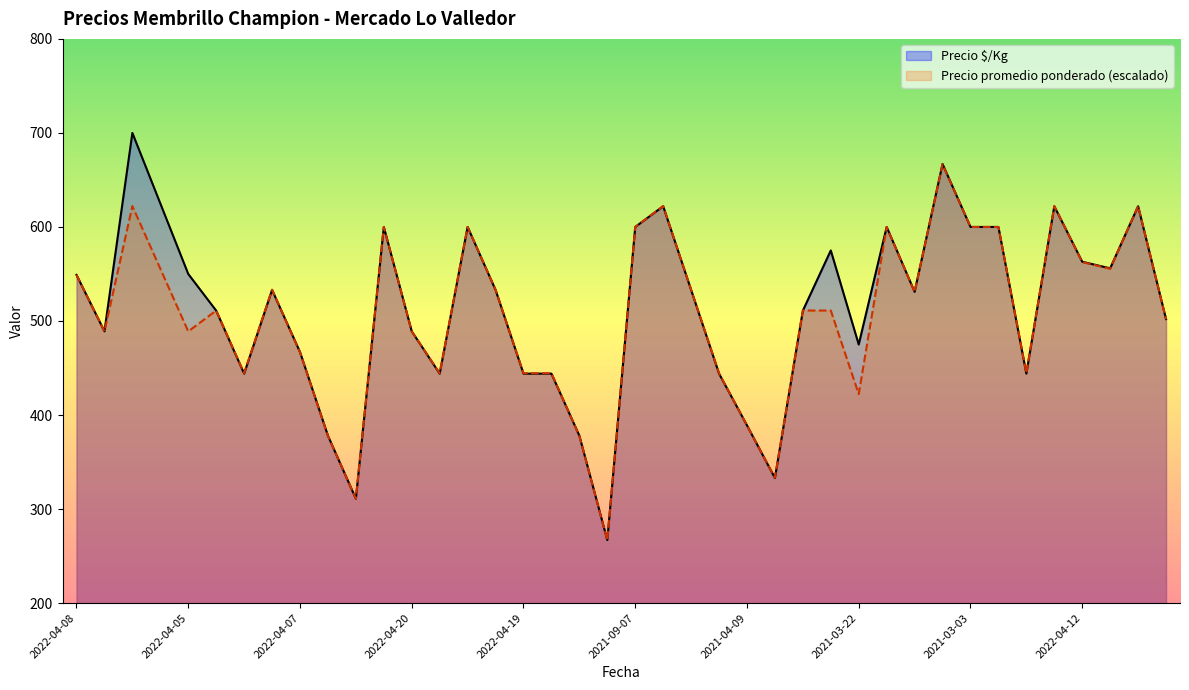

What is the difference between the maximum and second lowest values in the Precio promedio ponderado series?

355.6